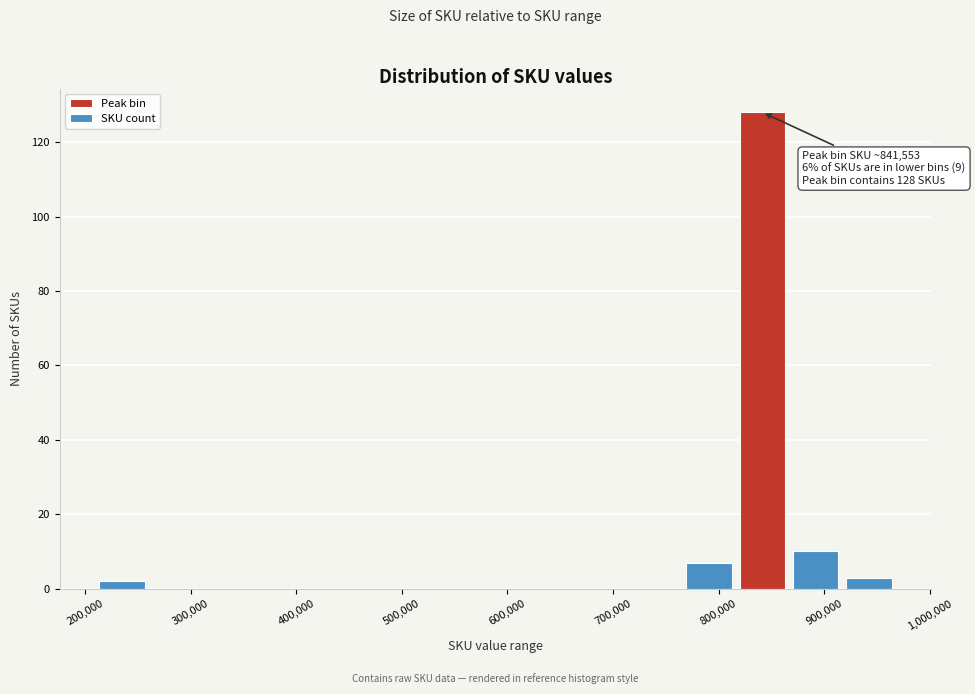

Over which range of the x-axis is the bar tallest?

820000 to 870000